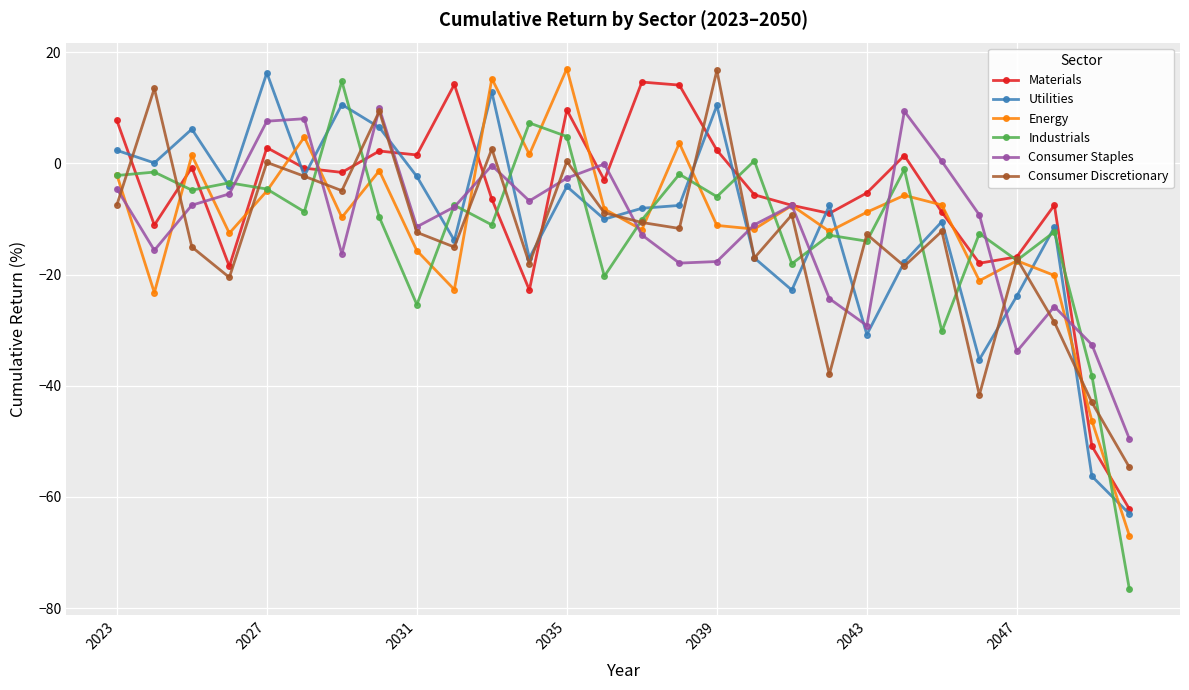

Which series has the widest spread of values?

Industrials